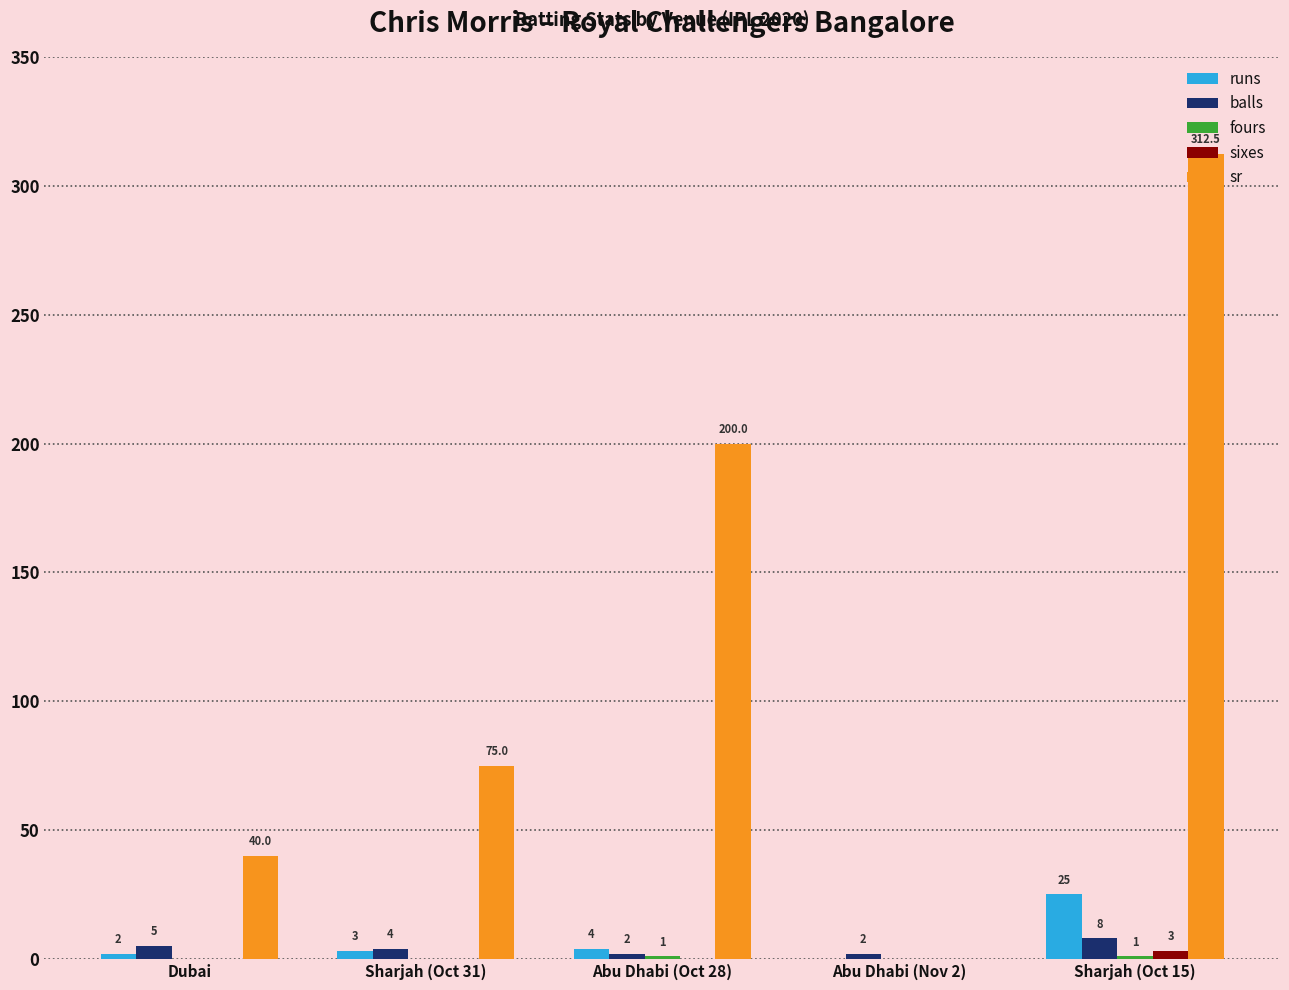

Where does the balls series first go above 4?

Dubai